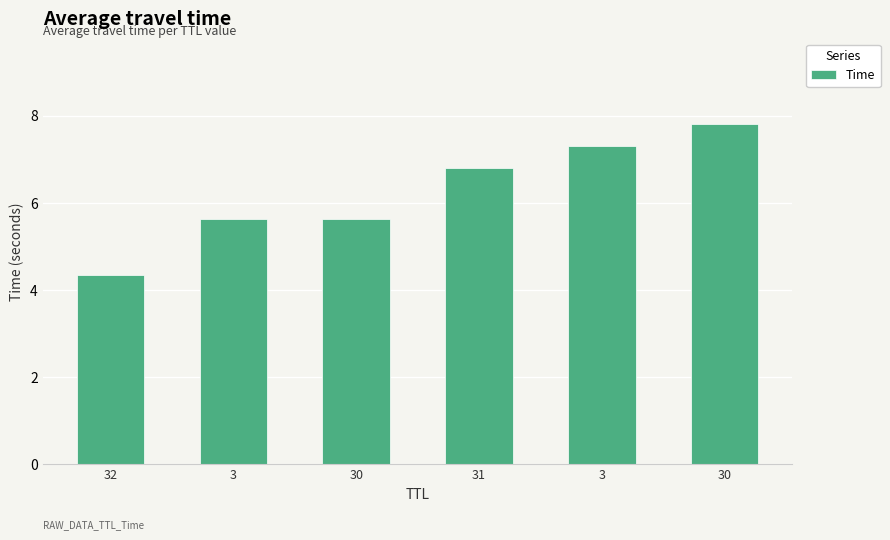

Reading left to right, transcribe all the data shown in this chart.

4.3	5.6	5.6	6.8	7.3	7.8